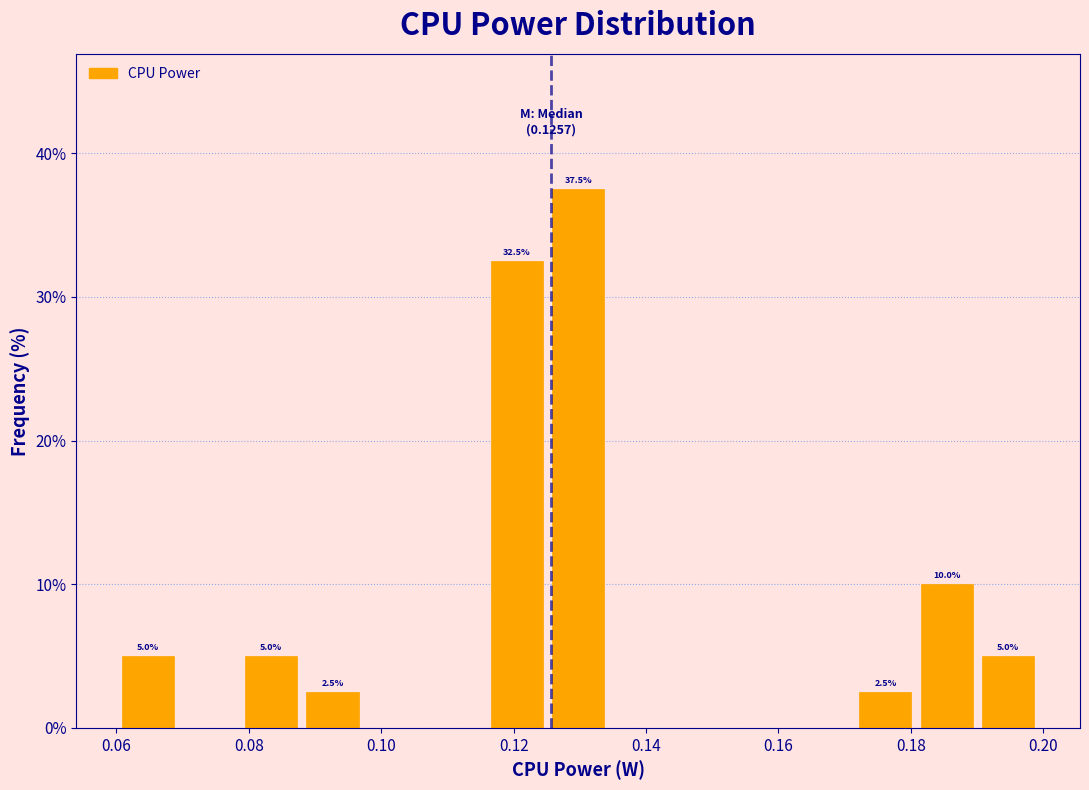

Which range on the x-axis has the tallest bar?

0.126 to 0.134